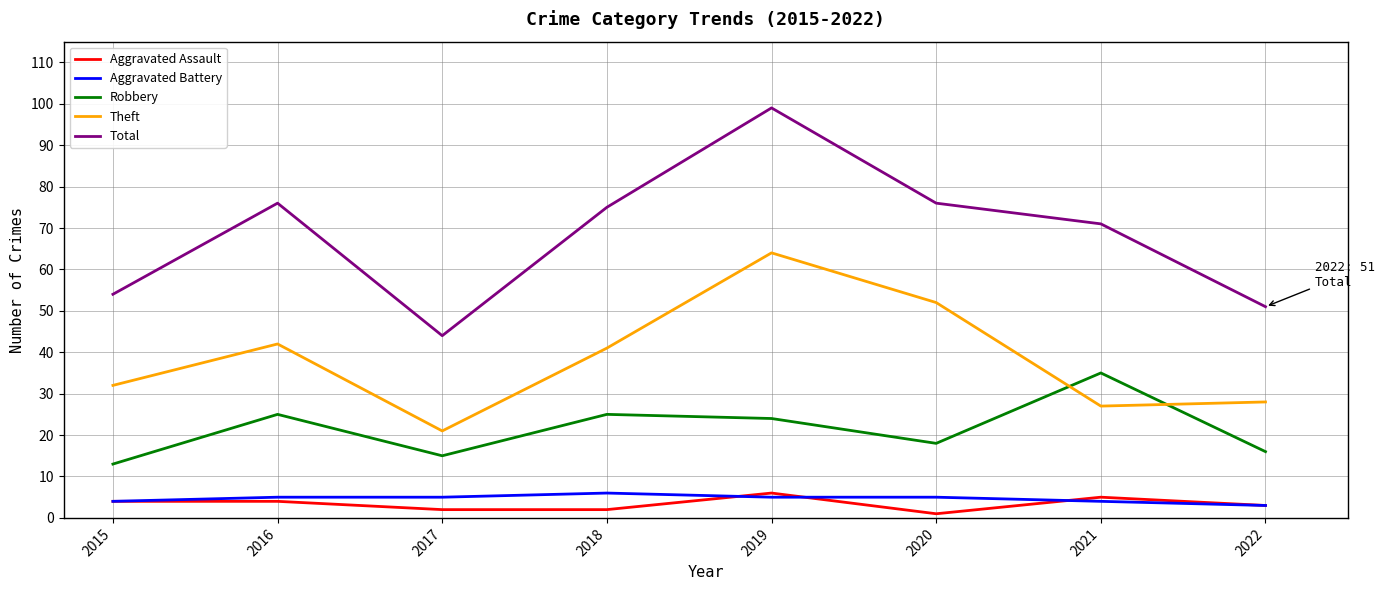

Which series has the largest total across all categories?

Total